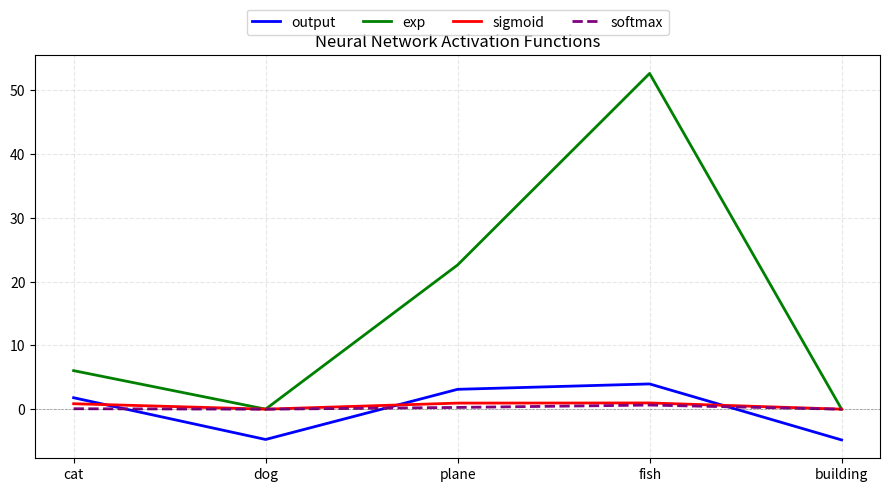

What is the difference between the softmax values at plane and building?

0.3